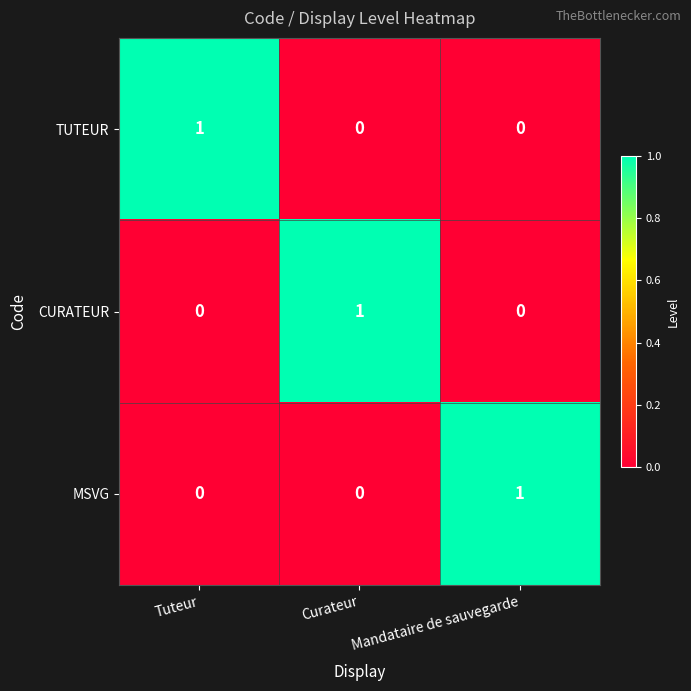

The value of MSVG at Tuteur is 0. True or false?

True